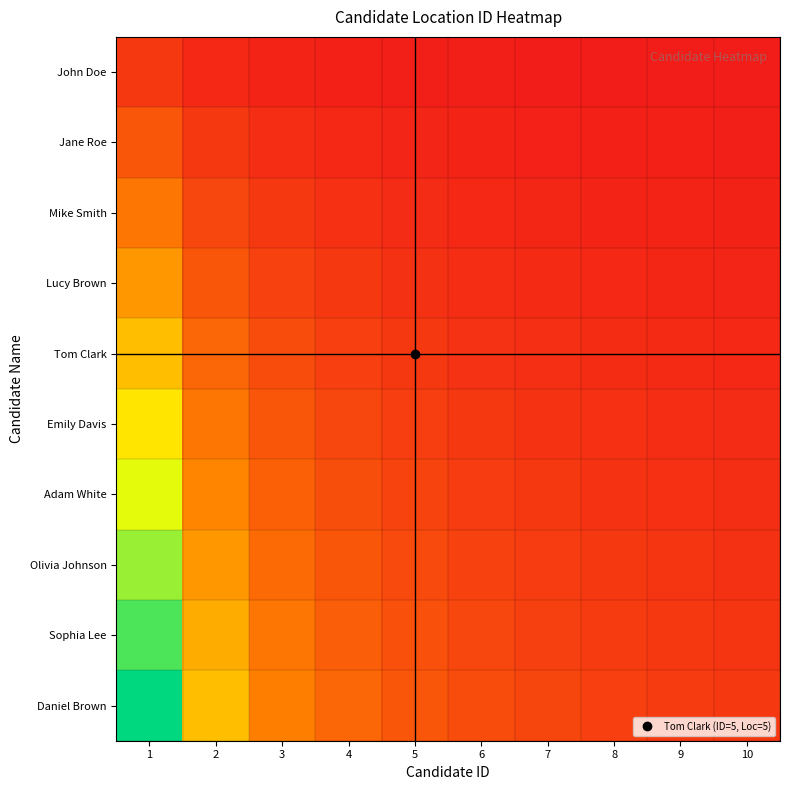

At which category does the chart reach its peak across all series?

1